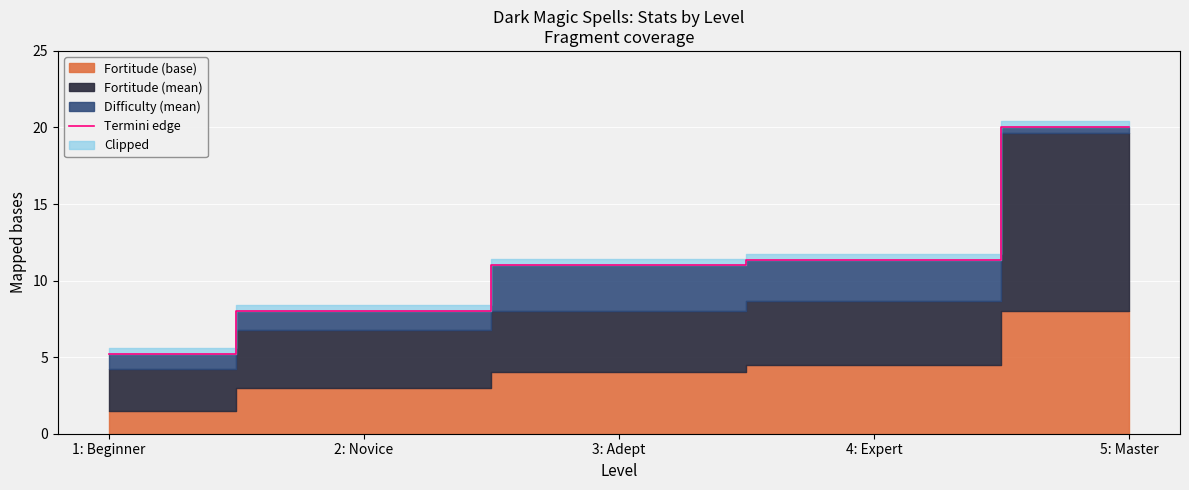

The value at 4: Expert is 14.8. True or false?

False